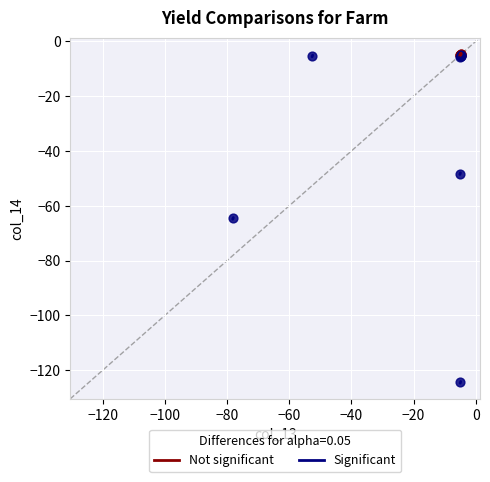

Which series reaches the minimum Y coordinate?

Significant